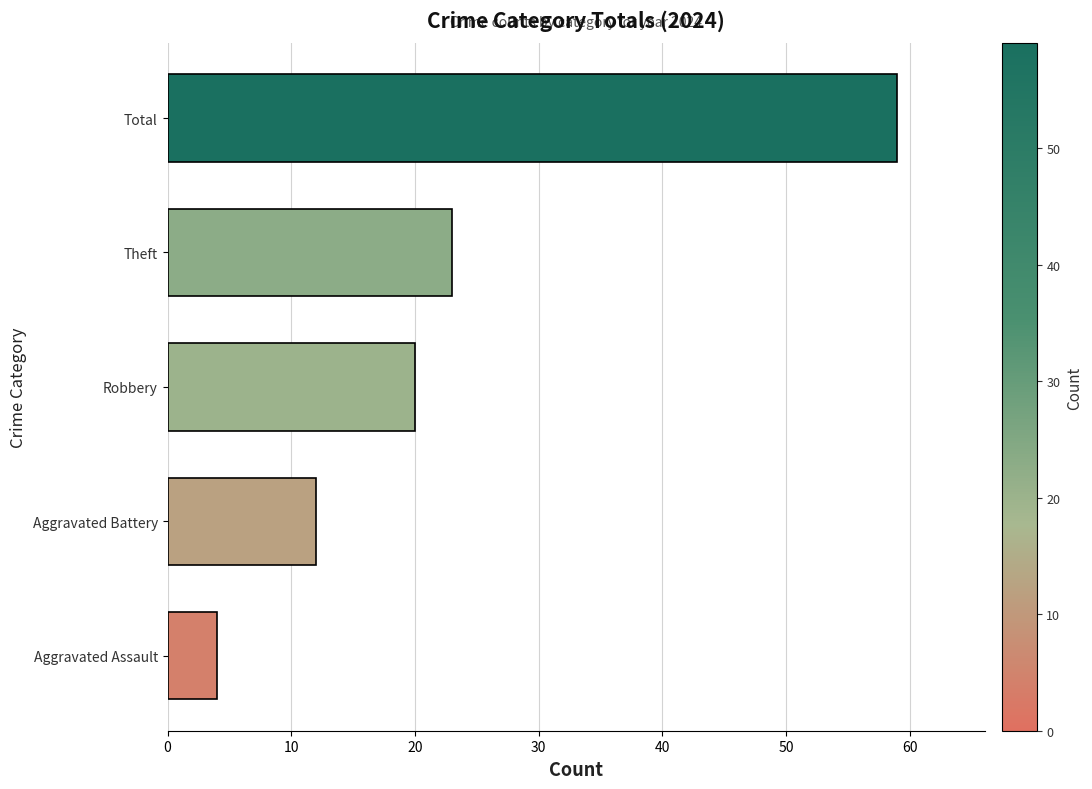

Reading bottom to top, what are all the values shown in this chart?

4	12	20	23	59